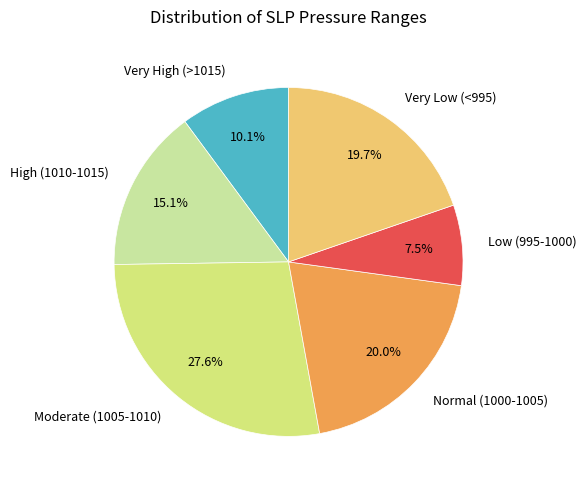

What is the ratio of the value at Normal (1000-1005) to the value at High (1010-1015)?

1.3